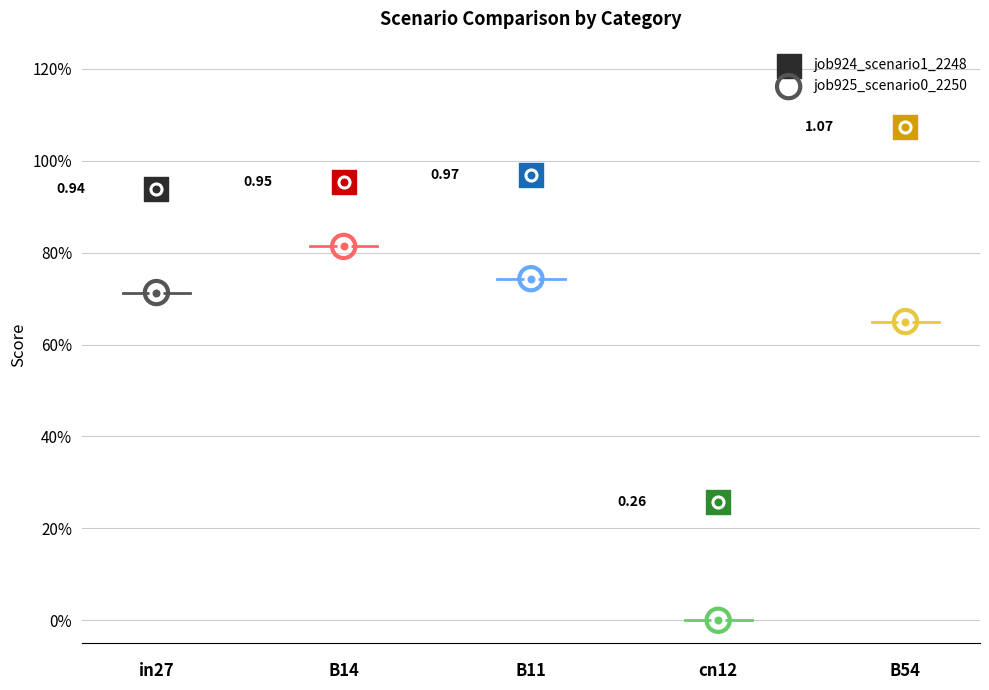

Is the value of job925_scenario0_2250 at B14 greater than the value of job924_scenario1_2248 at B14?

No